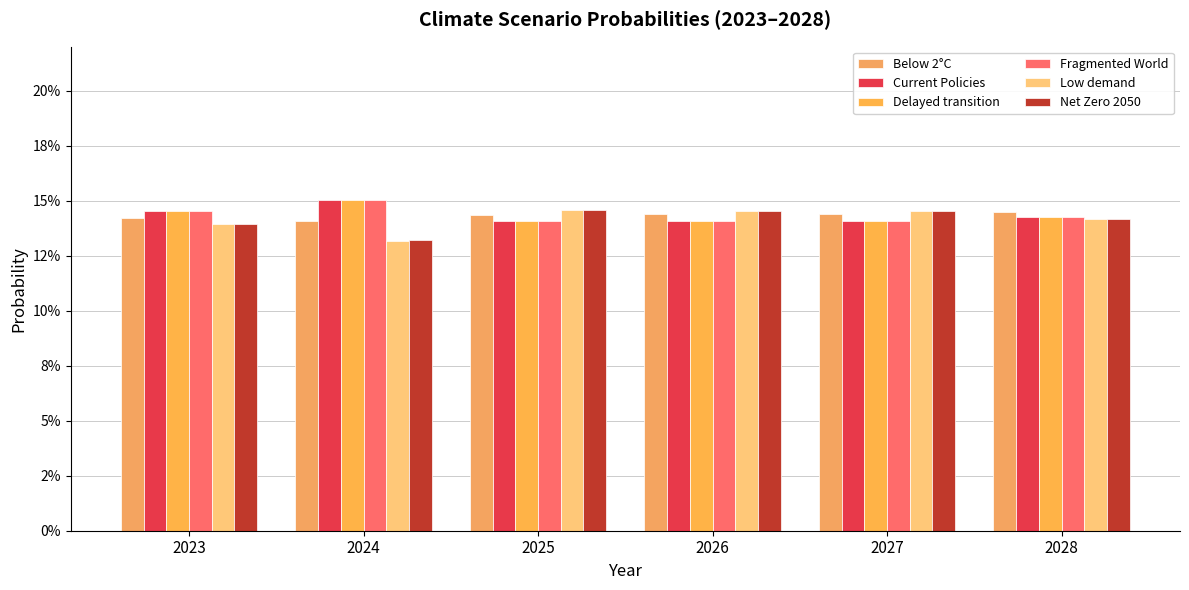

List the series in order of their peak value, lowest first.

Below 2°C, Net Zero 2050, Low demand, Current Policies, Delayed transition, Fragmented World